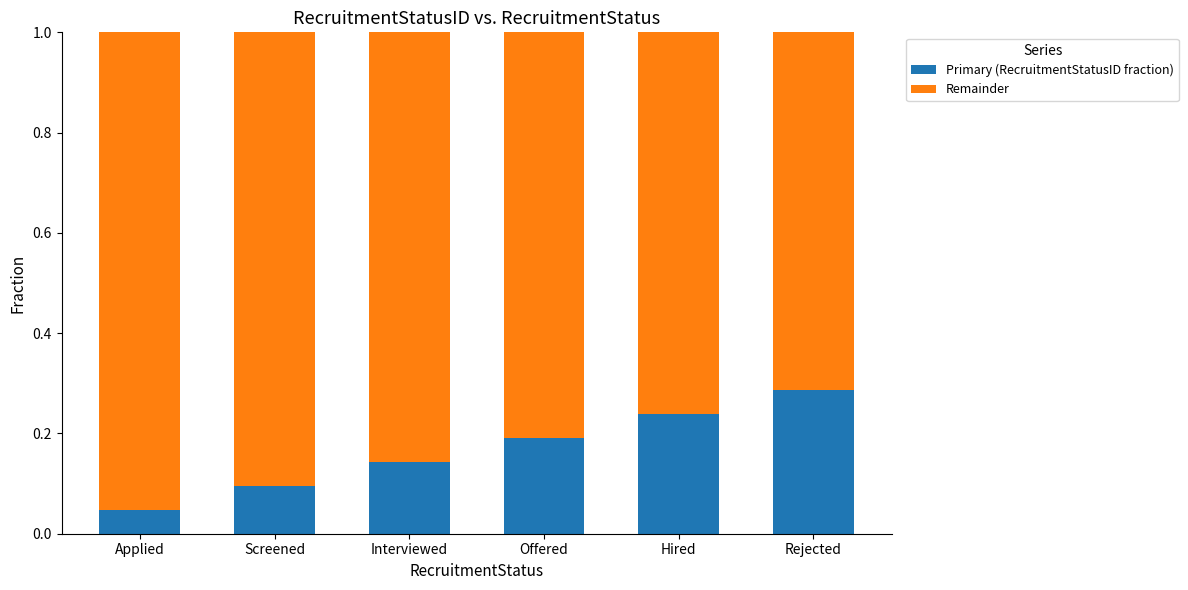

Count the Primary (RecruitmentStatusID fraction) values in the range 0 to 1.

6